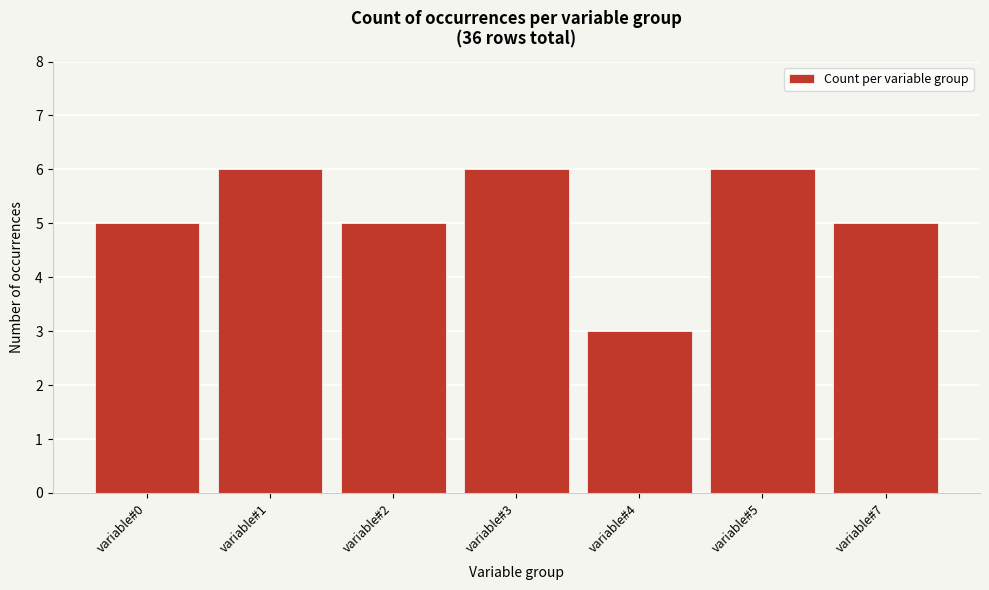

Reading left to right, transcribe all the data shown in this chart.

variable#0=5	variable#1=6	variable#2=5	variable#3=6	variable#4=3	variable#5=6	variable#7=5